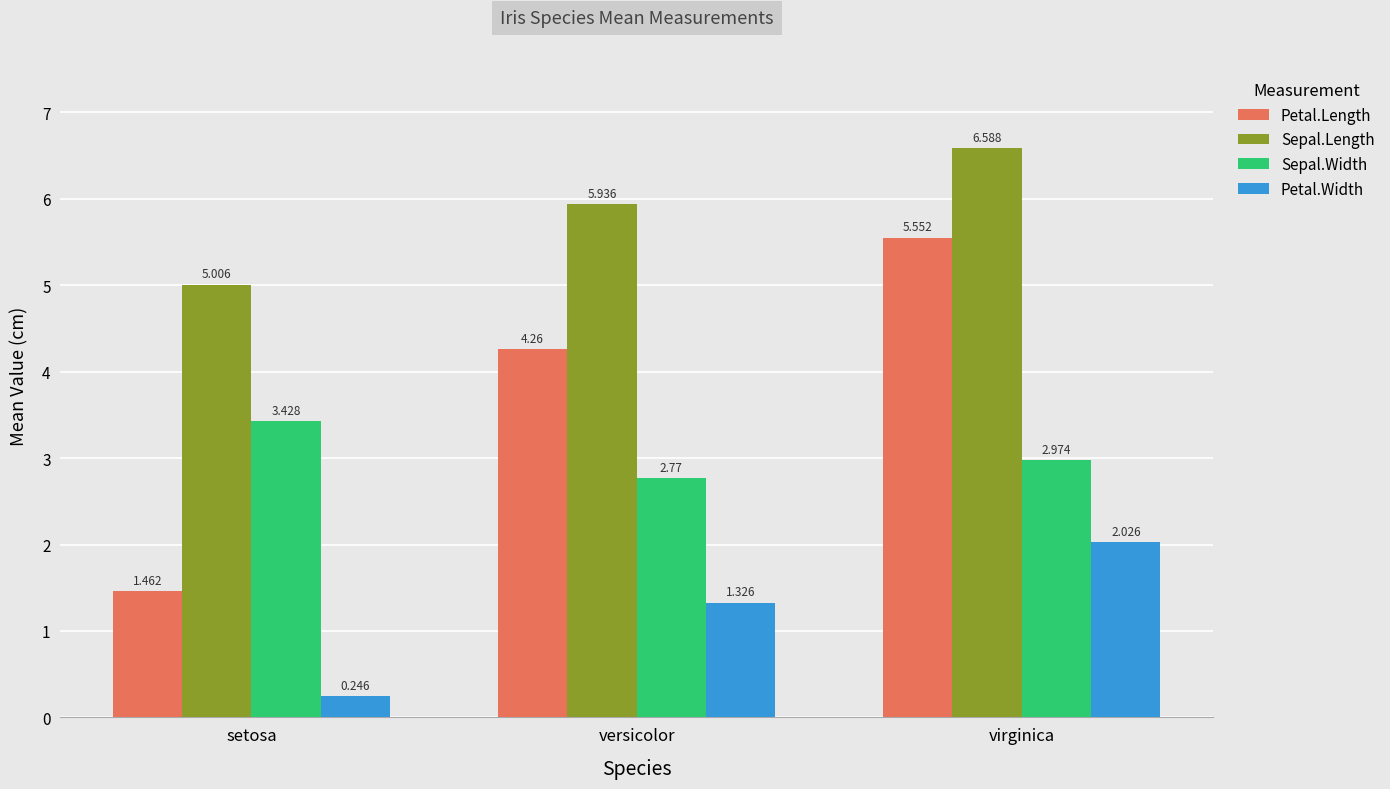

What is the highest value of the Sepal.Length series?

6.6